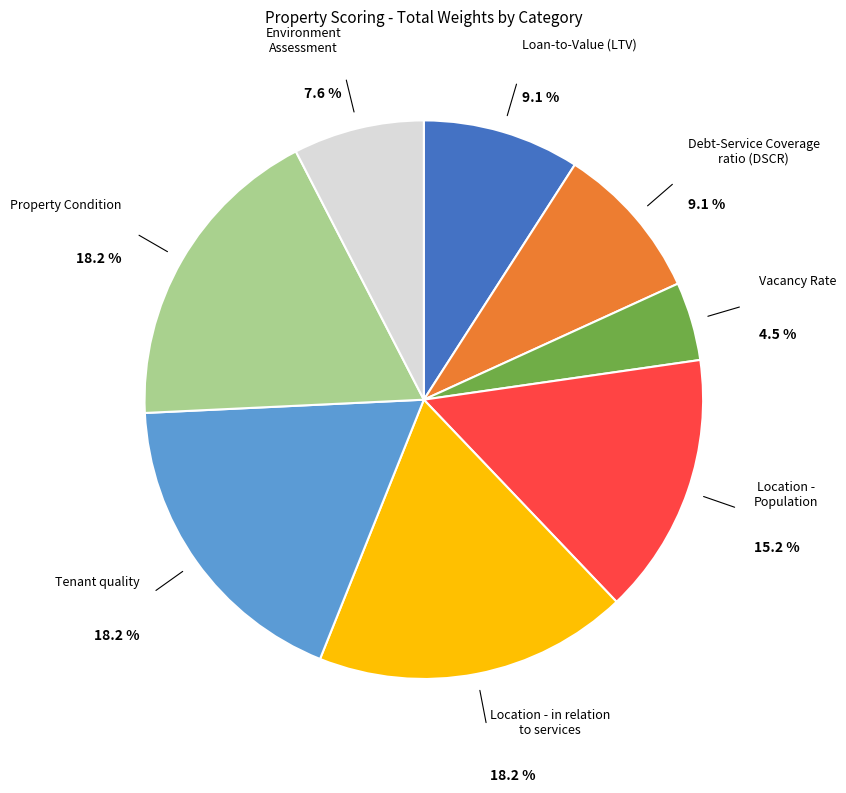

What portion of the pie excludes Debt-Service Coverage ratio (DSCR)?

90.9%